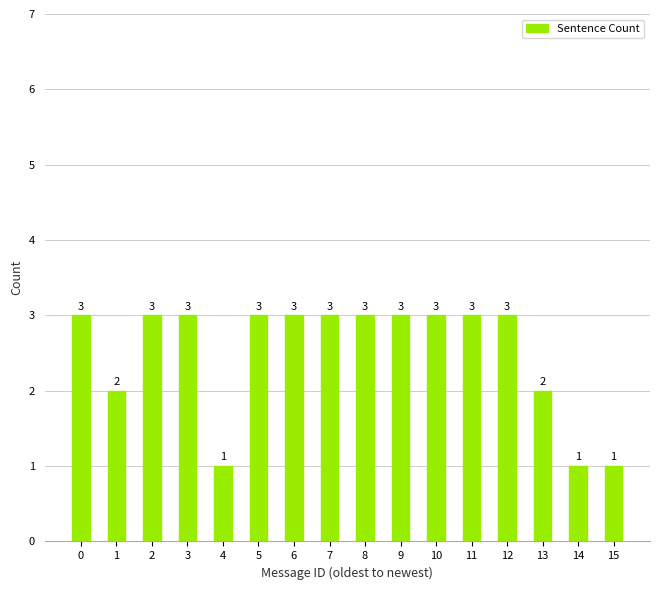

The value at 1 is 2. True or false?

True